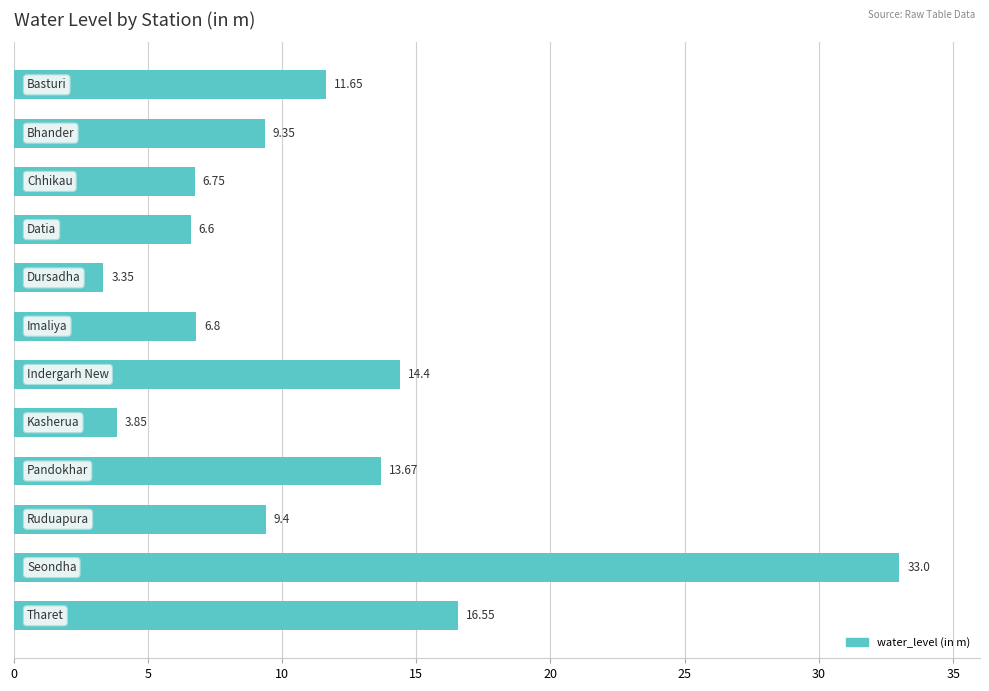

What is the sum of all values?

135.4